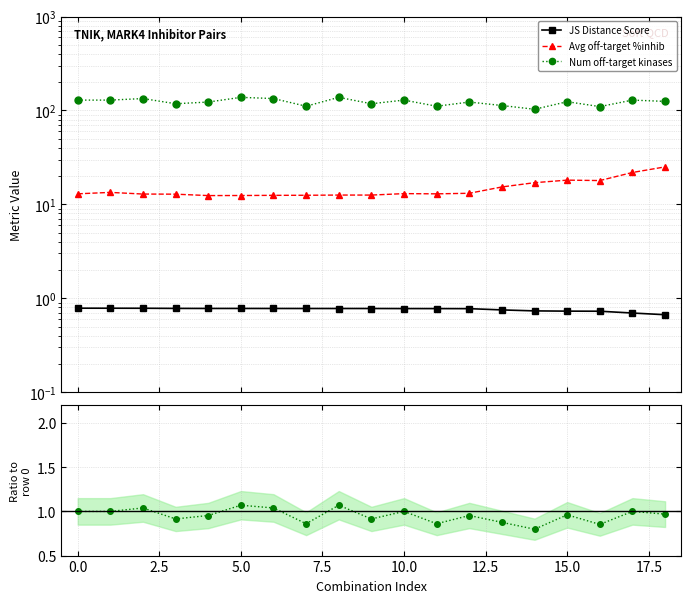

Which category has the lowest value across all series?

18